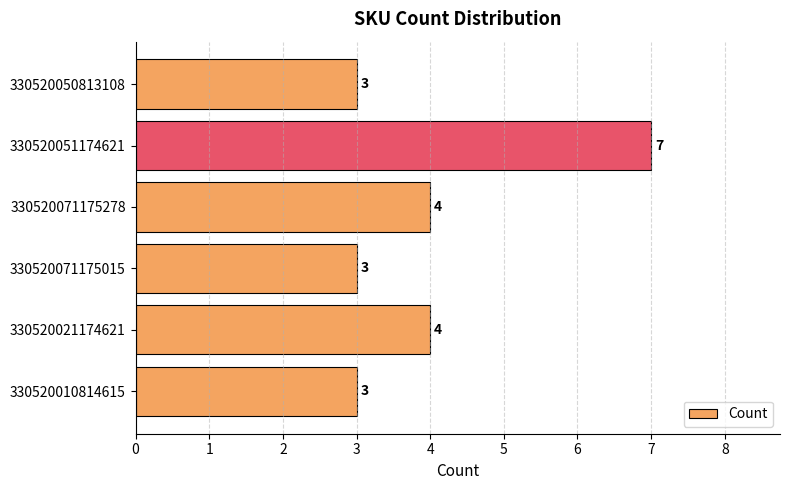

What is the difference between the maximum and second lowest values?

4